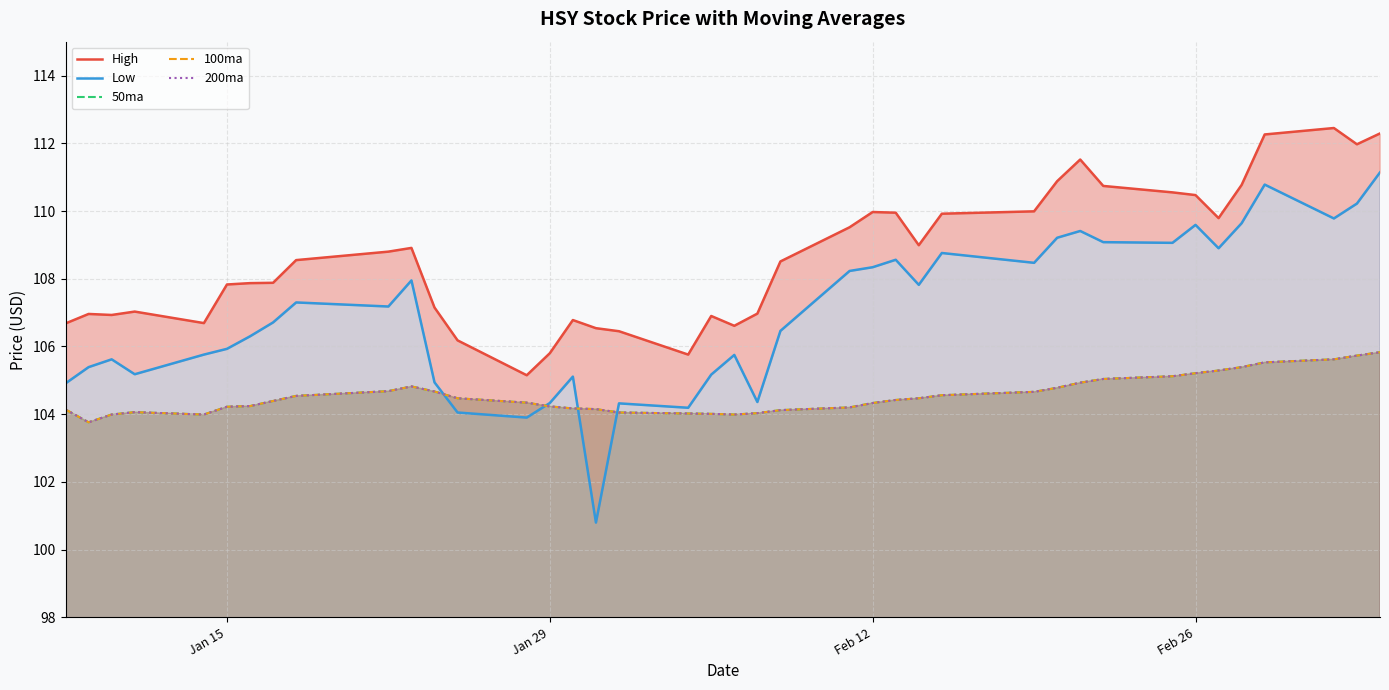

True or false: 100ma and 50ma cross at least once.

False